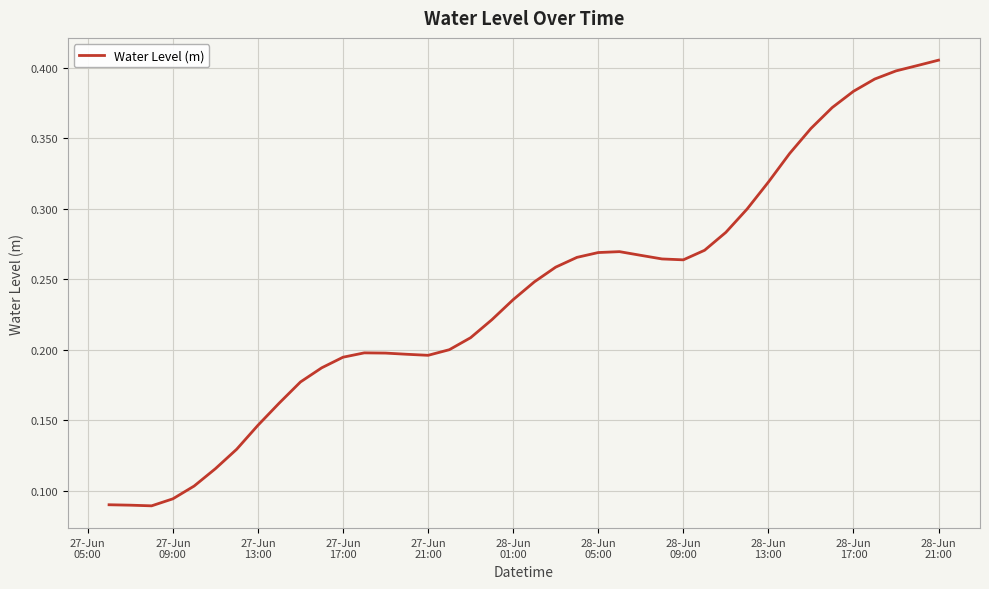

How many lines are shown in the chart?

1